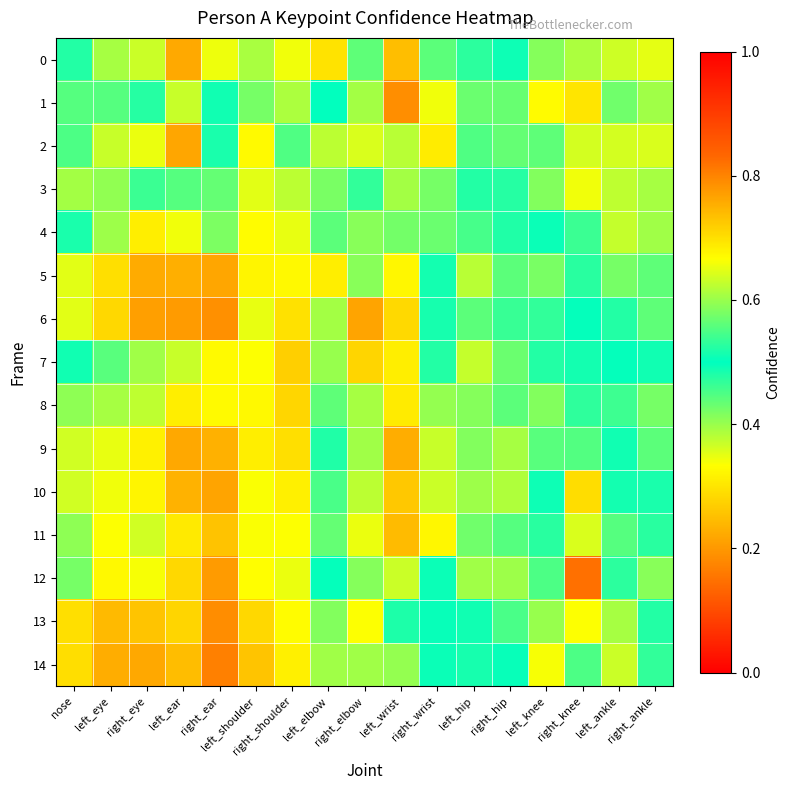

Which series has the largest total across all categories?

14